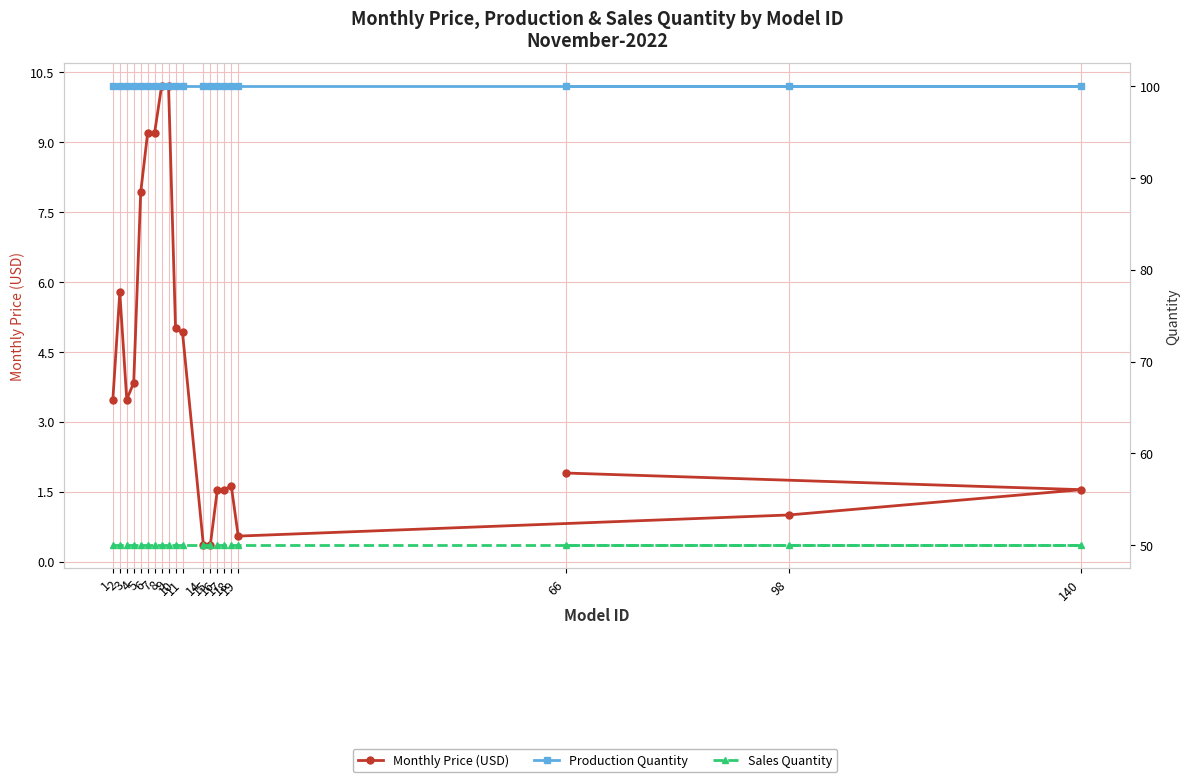

Which series has the largest range (max minus min)?

Monthly Price (USD)